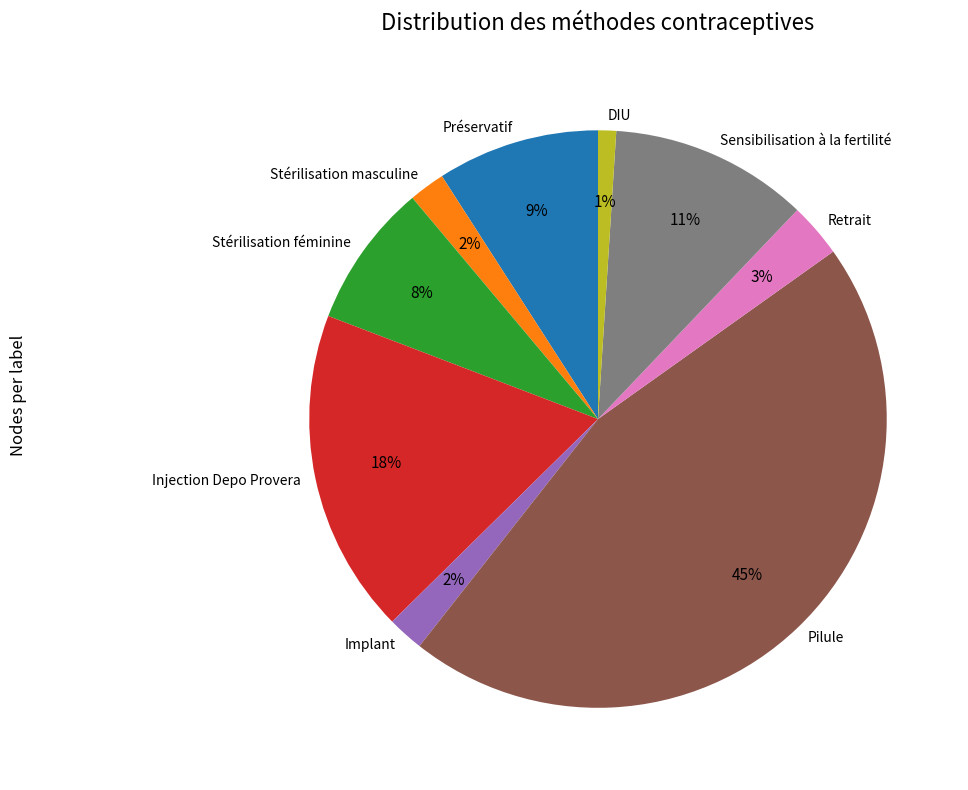

To the nearest percent, what portion does Retrait represent?

3%